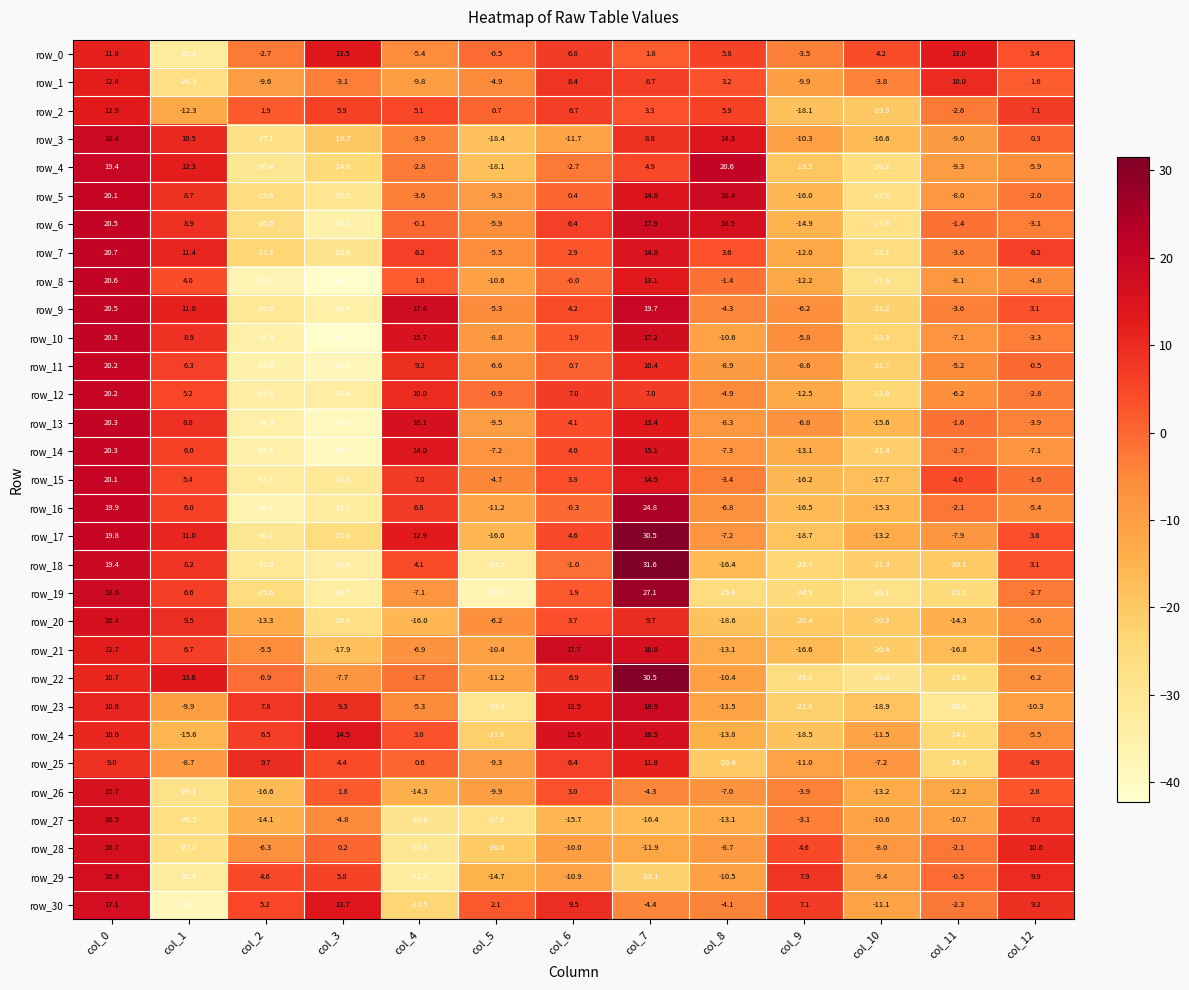

Is the value of row_8 at col_9 greater than the value of row_24 at col_6?

No